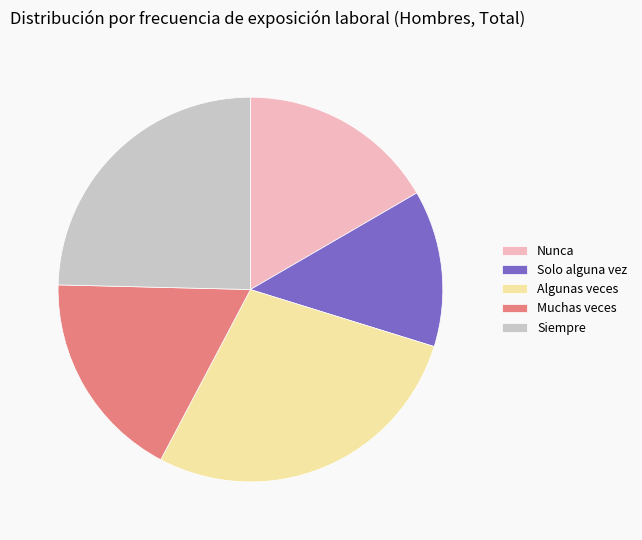

Rank the categories by value from highest to lowest.

Algunas veces, Siempre, Muchas veces, Nunca, Solo alguna vez